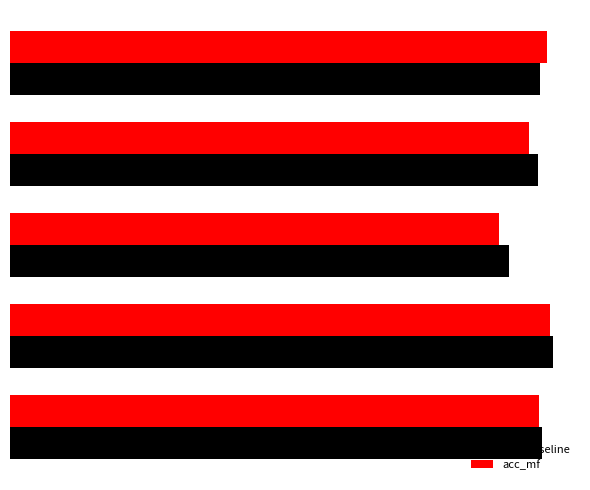

What are all the series names shown in the legend?

acc_baseline, acc_mf